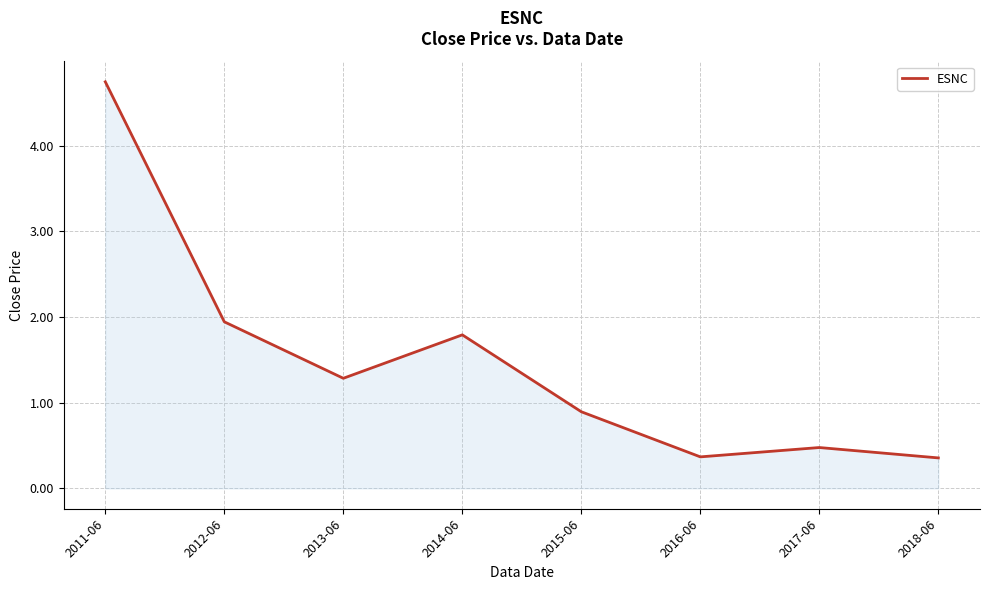

What is the ratio of the value at 2011-06 to the value at 2013-06?

3.7